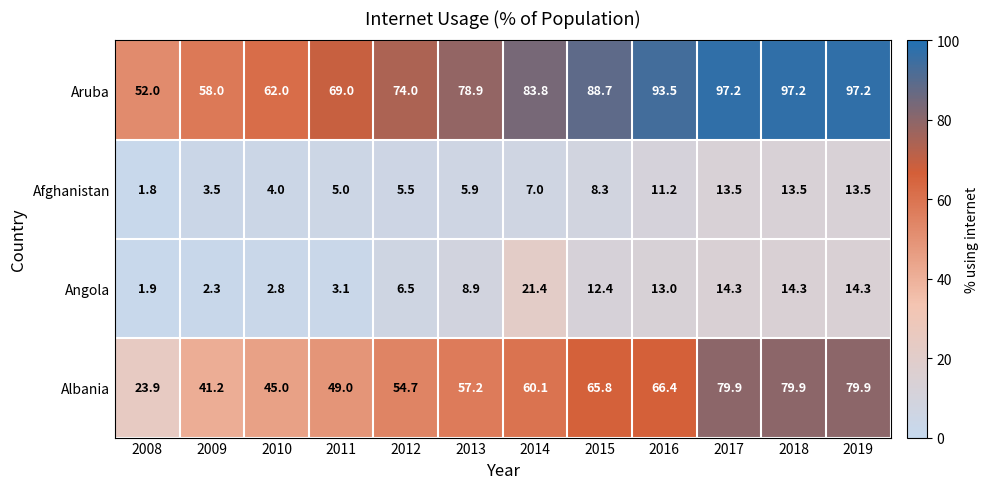

True or false: Aruba has a value of 158.0 at 2016.

False